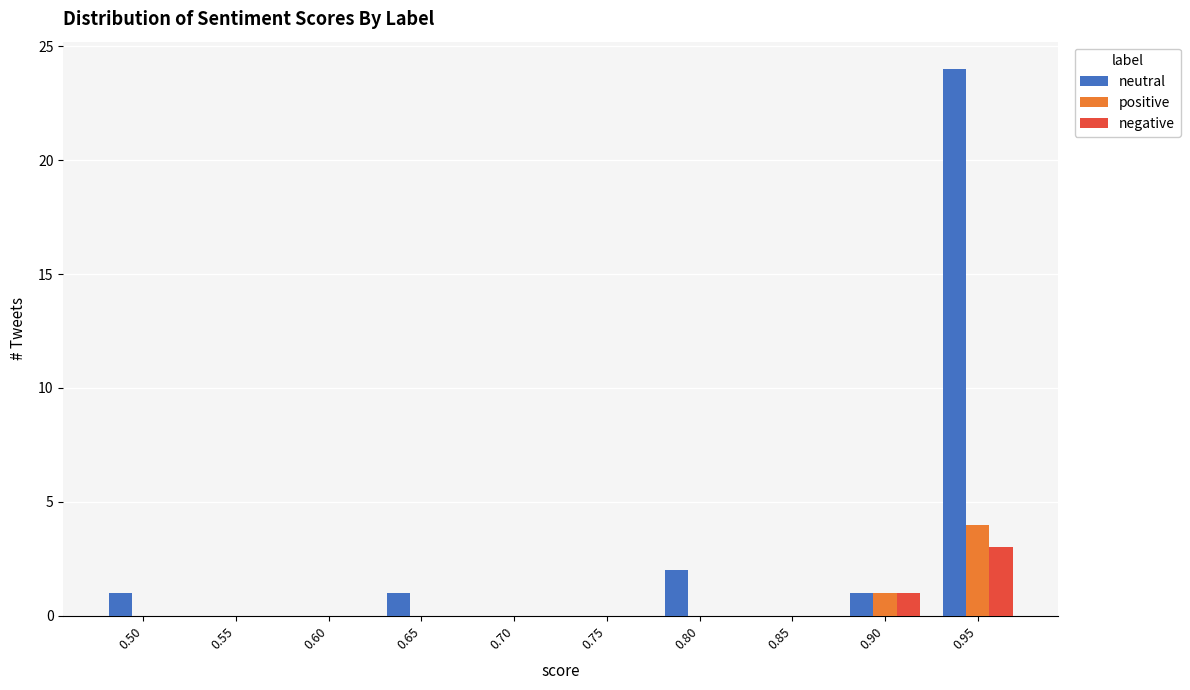

The value of positive at 0.80 is 0. True or false?

True